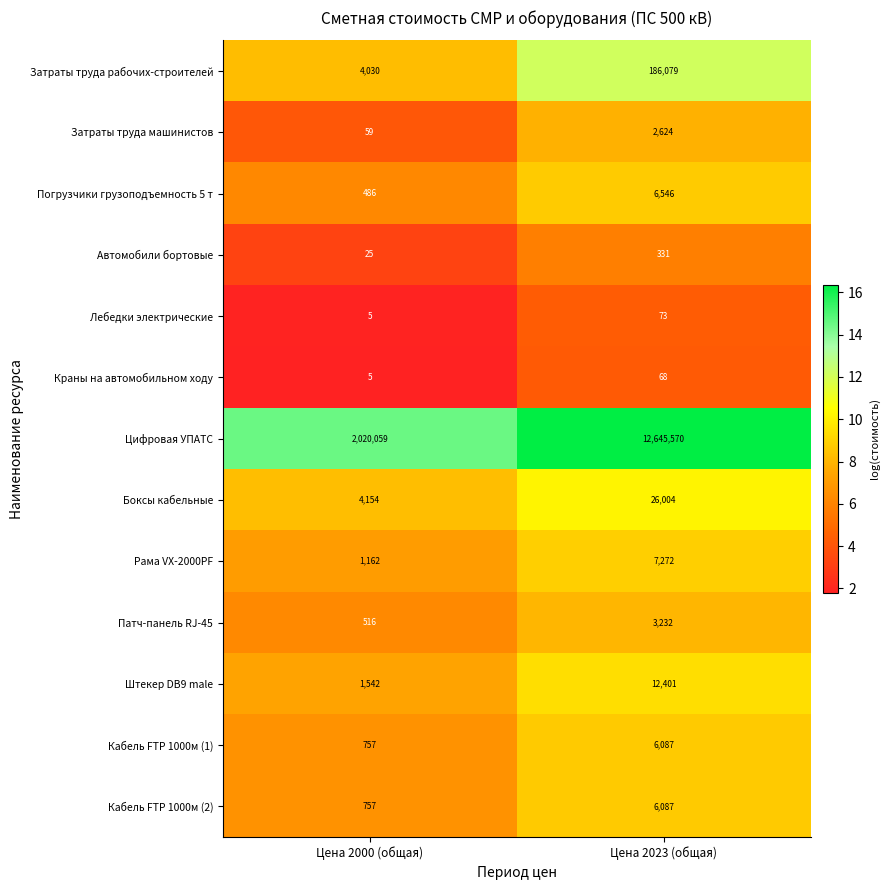

At which label is Лебедки электрические closest to 39?

Цена 2000 (общая)